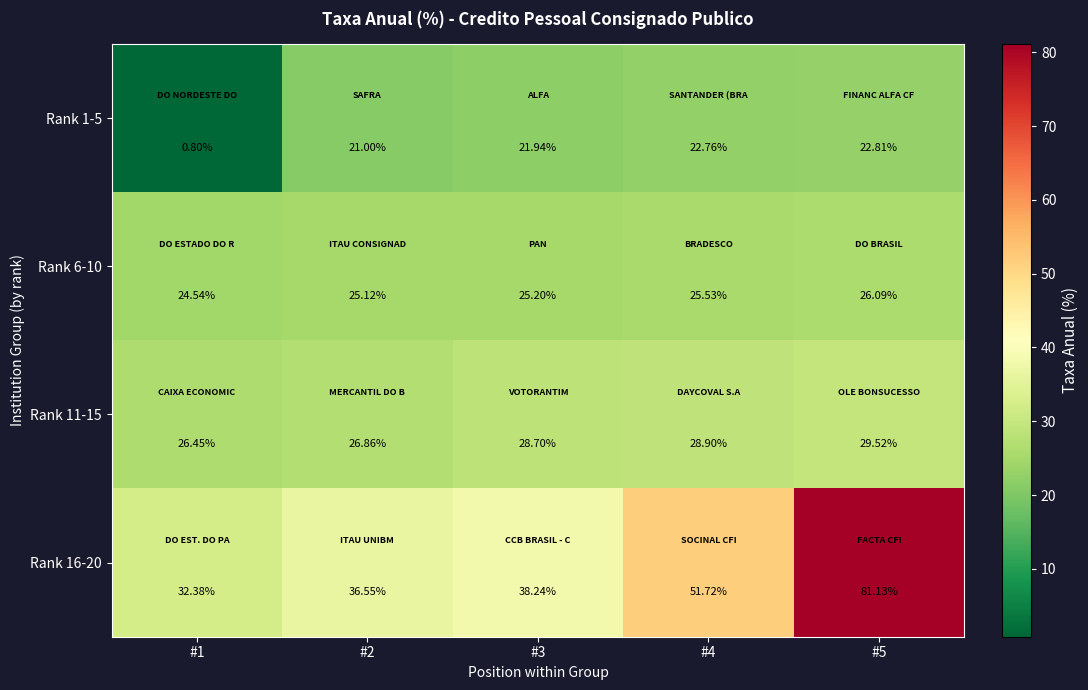

Is the value of Rank 16-20 at #5 greater than the value of Rank 1-5 at #1?

Yes